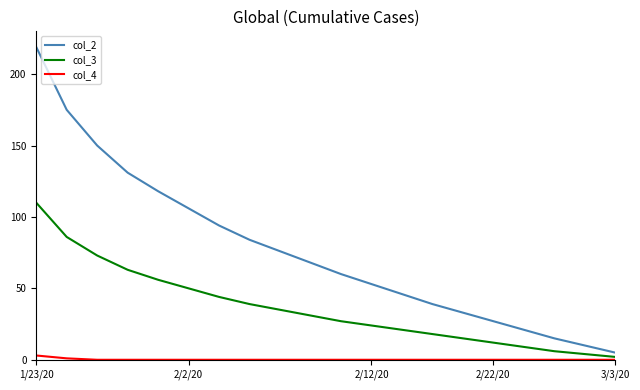

Which series has the largest range (max minus min)?

col_2